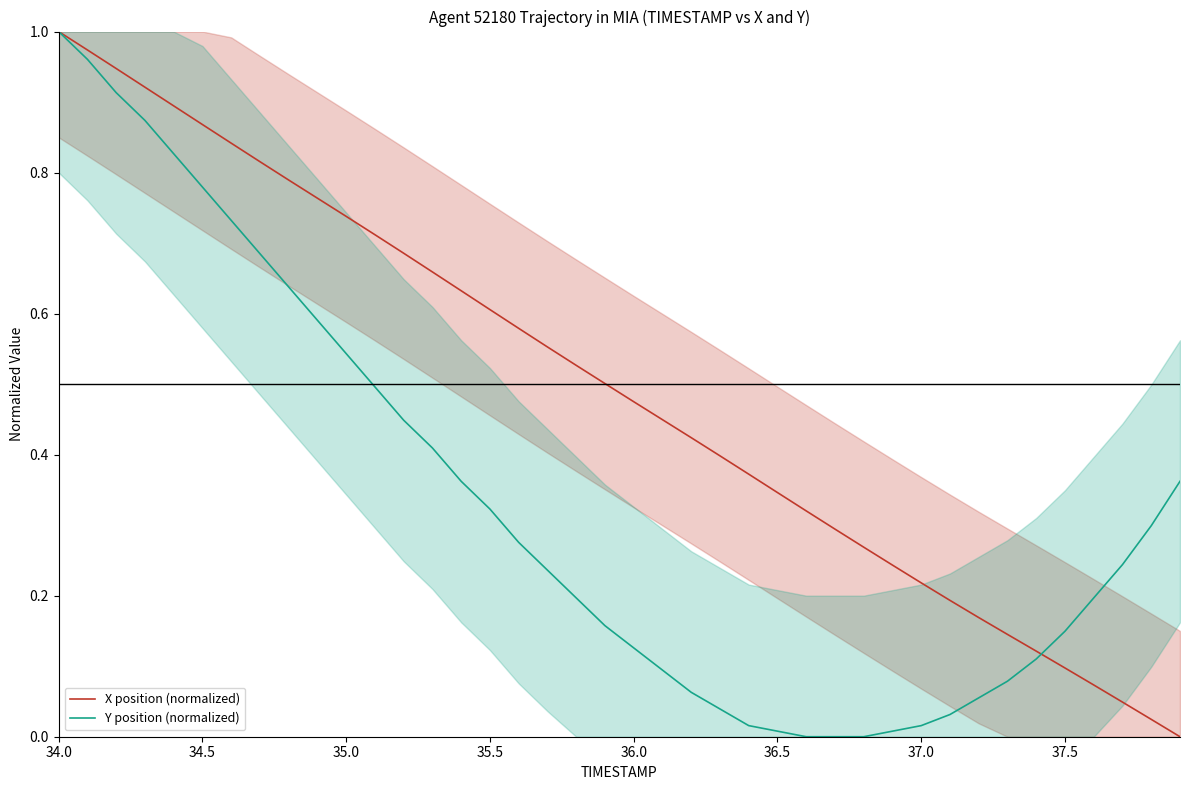

At which category does the chart reach its peak across all series?

34.0